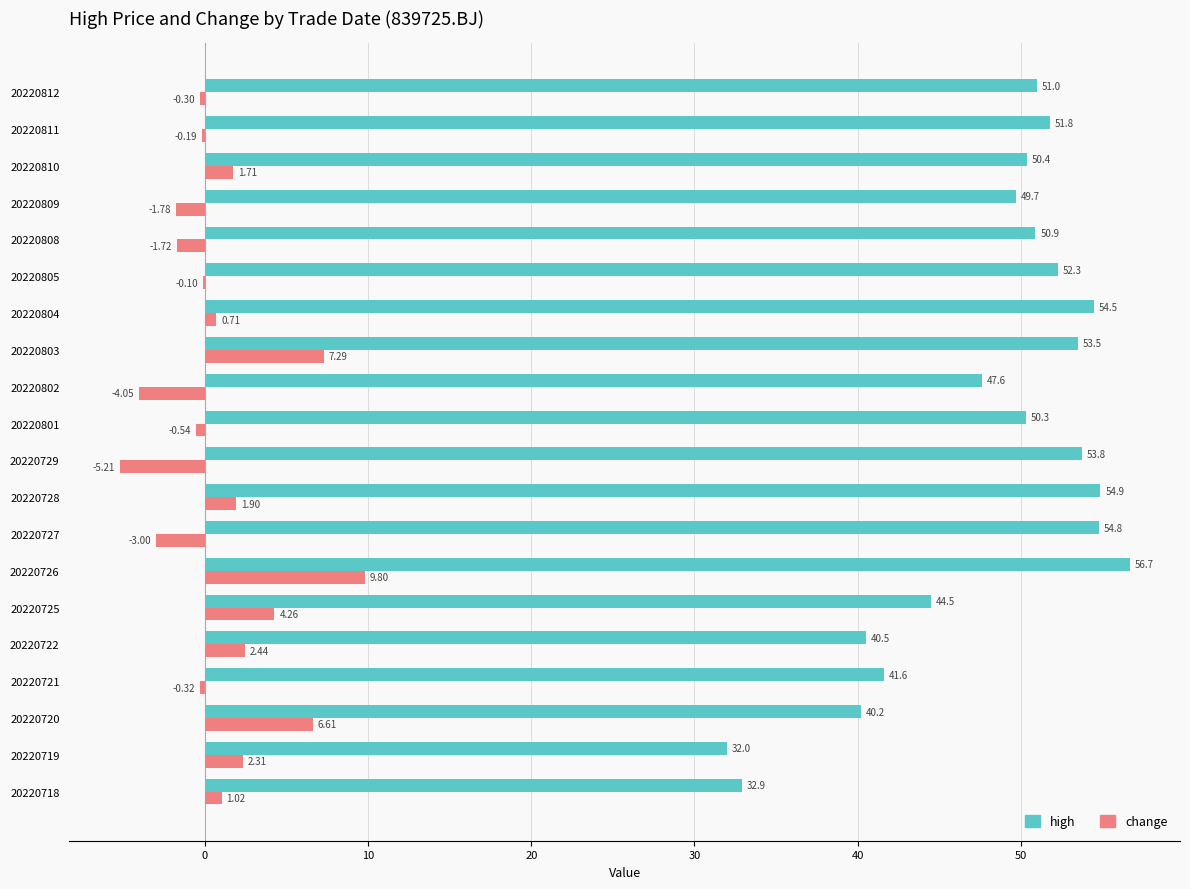

What are all the series names shown in the legend?

high, change